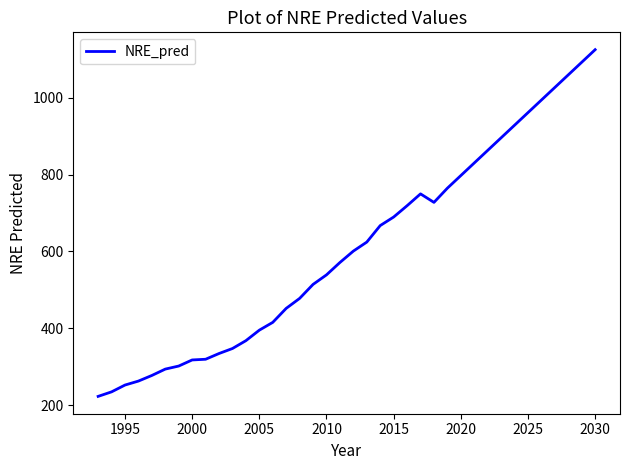

What is the maximum value shown in the chart?

1125.6